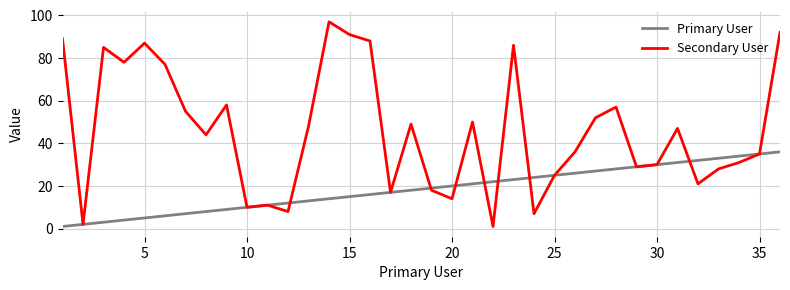

What is the difference between the maximum and minimum values in the Primary User series?

35